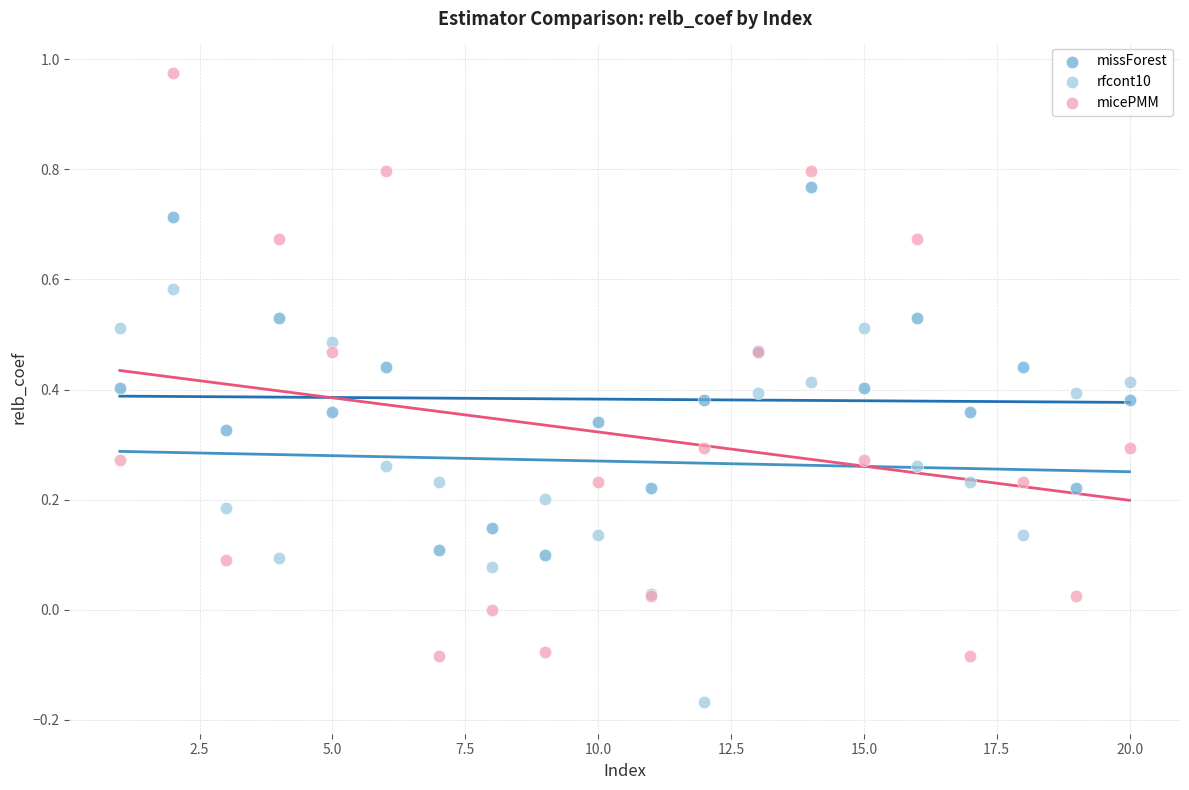

Which series contains the highest Y value?

micePMM